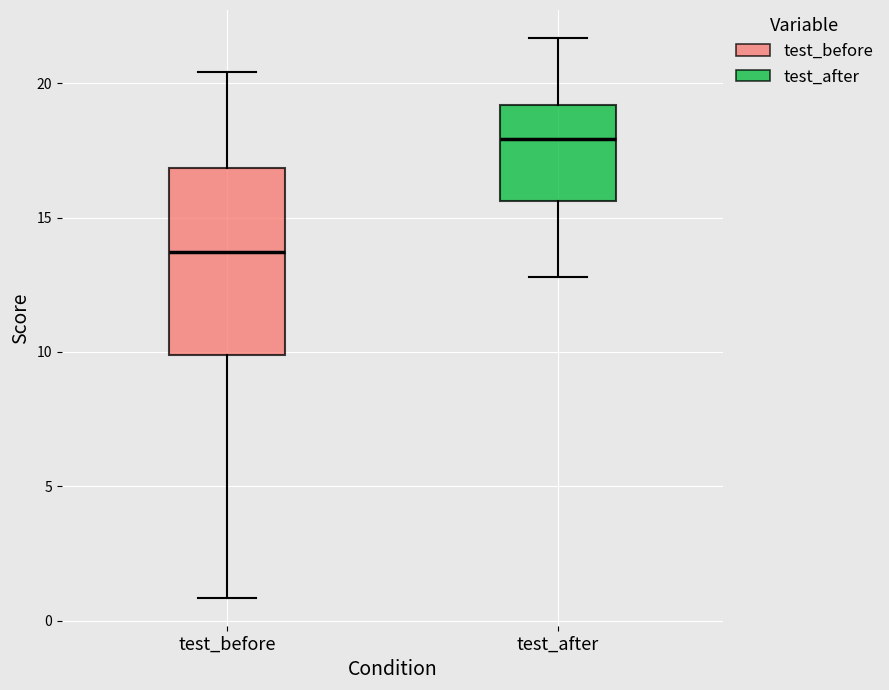

Reading left to right, read every box against the y-axis: the position of its median line, the range the box covers, and the ends of its whiskers. The values are not printed on the chart, so give them approximately, as read against the axis.

test_before: median 13.5, box 10.0 to 17.0, whiskers 1.0 to 20.5
test_after: median 18.0, box 15.5 to 19.0, whiskers 13.0 to 21.5